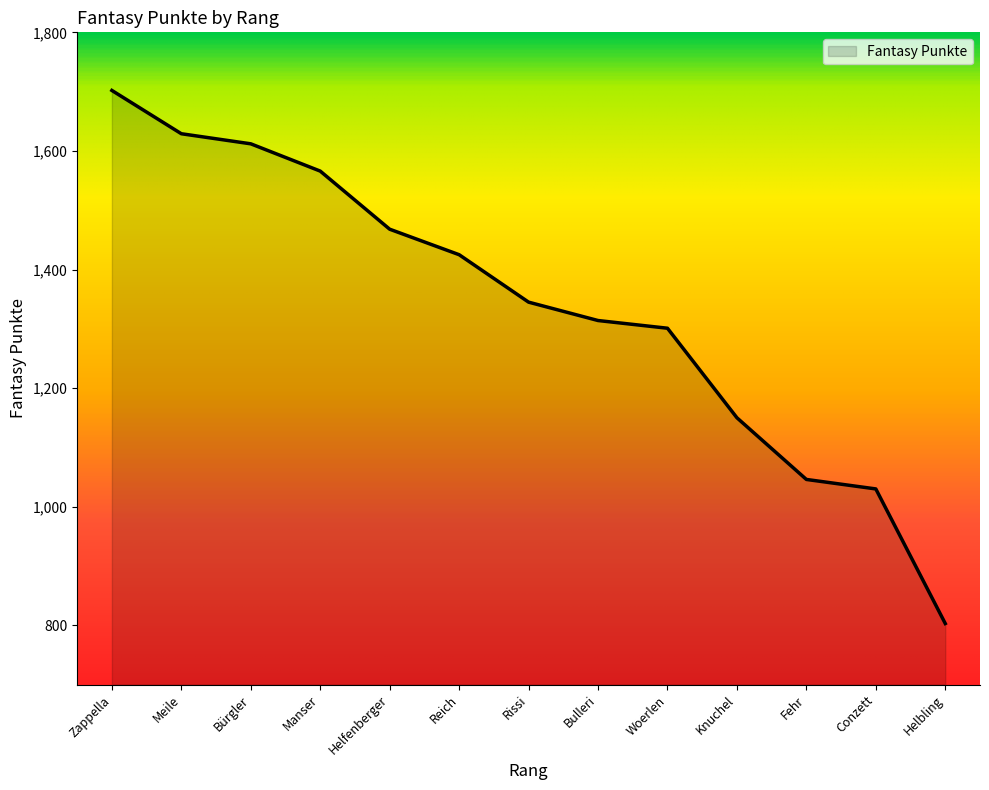

What is the greatest value displayed?

1702